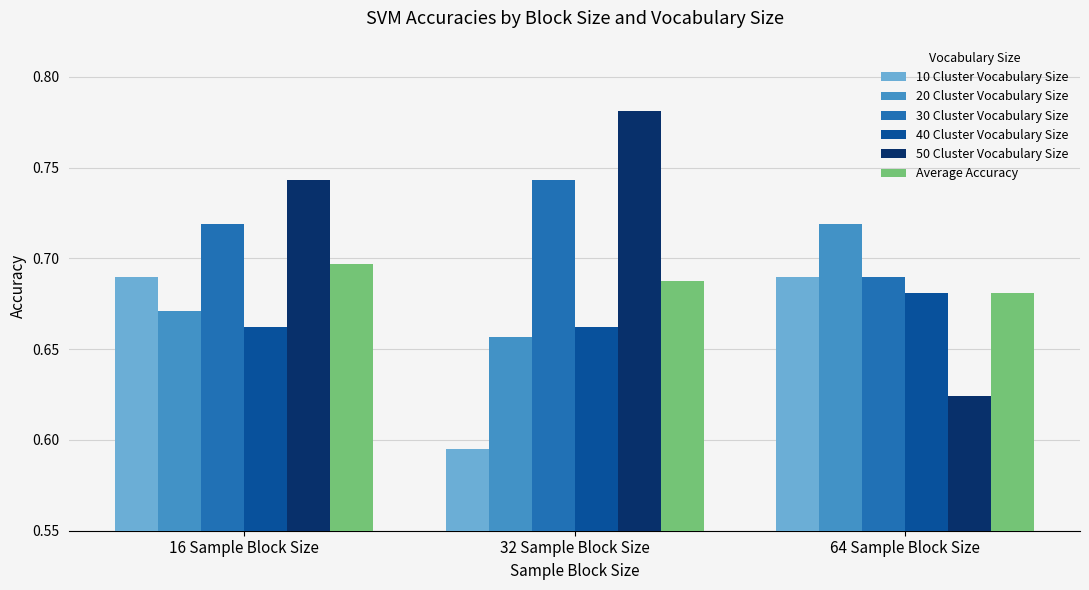

What is the label of the 1st bar from the right?

64 Sample Block Size